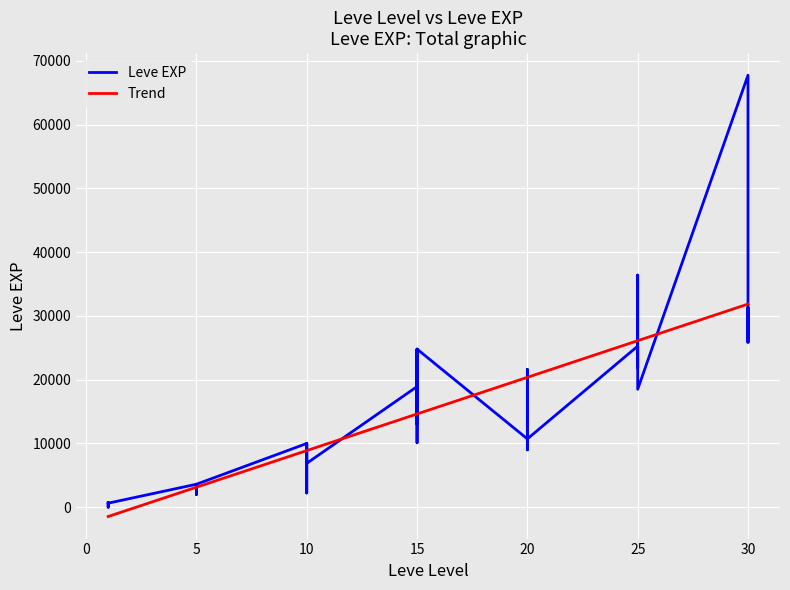

What is the approximate value at 5, to the nearest 10?

3600